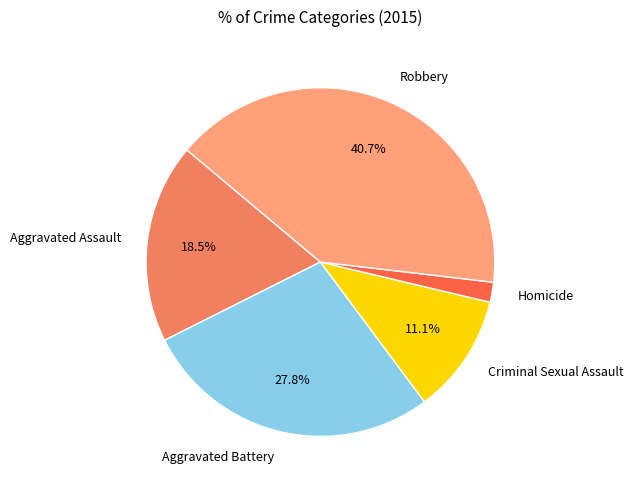

How many slices are in this pie chart?

5